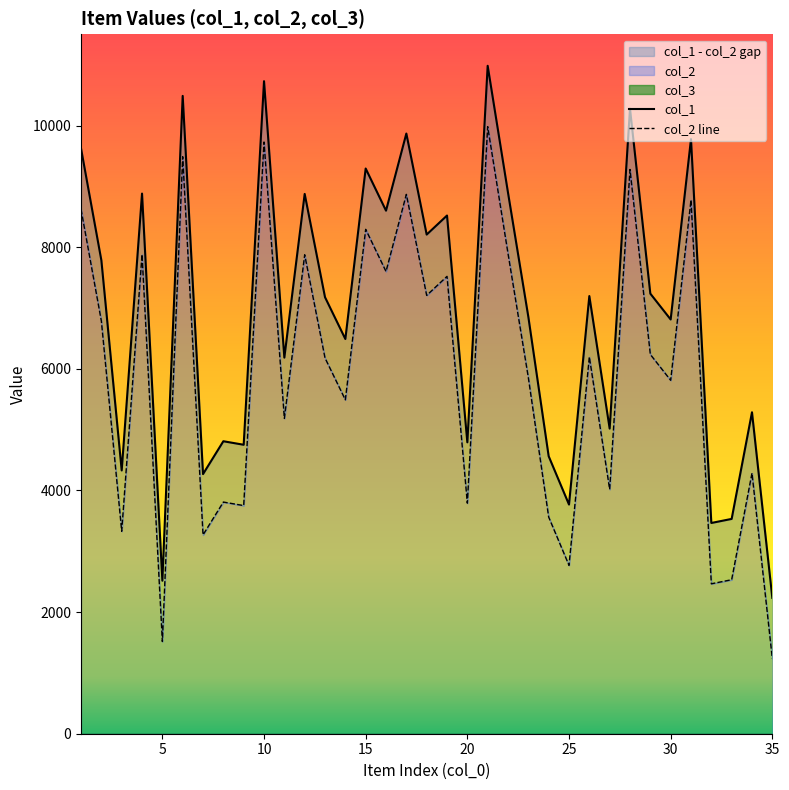

How many values in the col_1 series are below 7177?

17